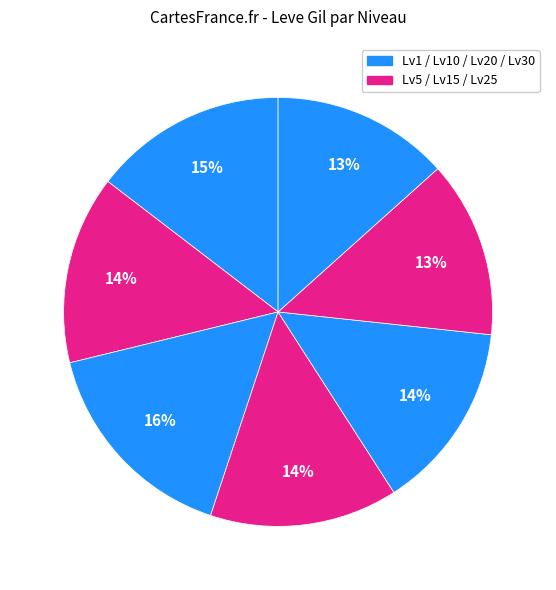

How many segments does this pie chart have?

7